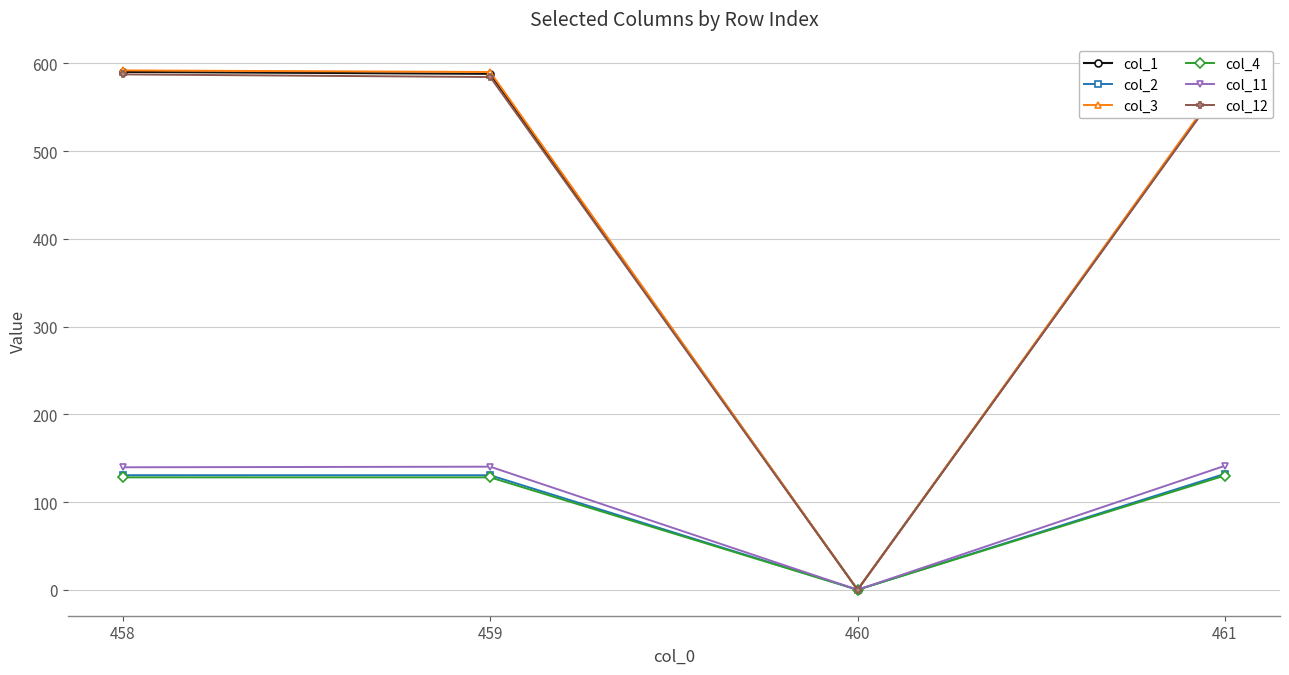

How many values in the col_11 series are below 140?

2